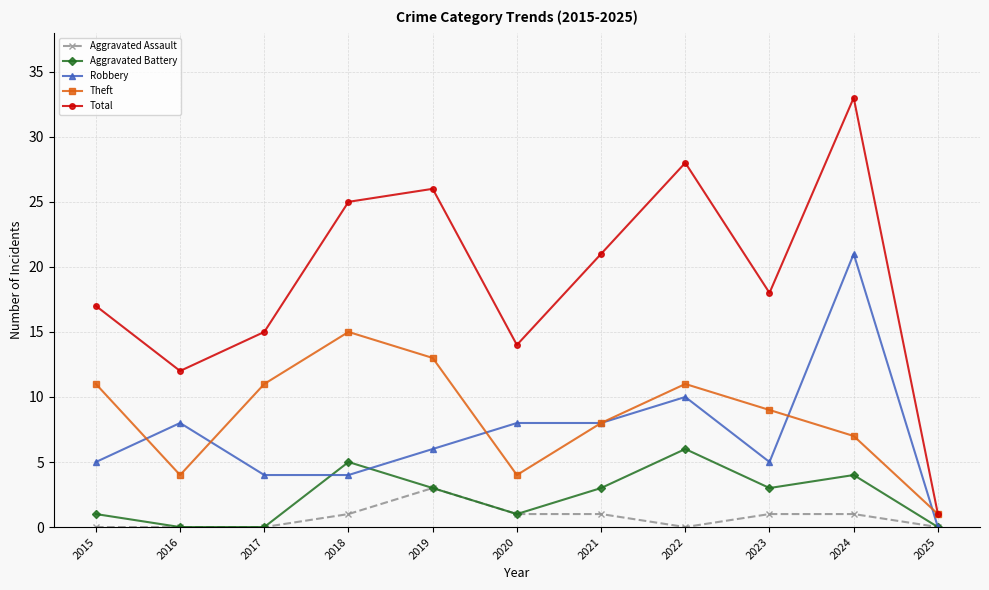

Which series has the largest total across all categories?

Total